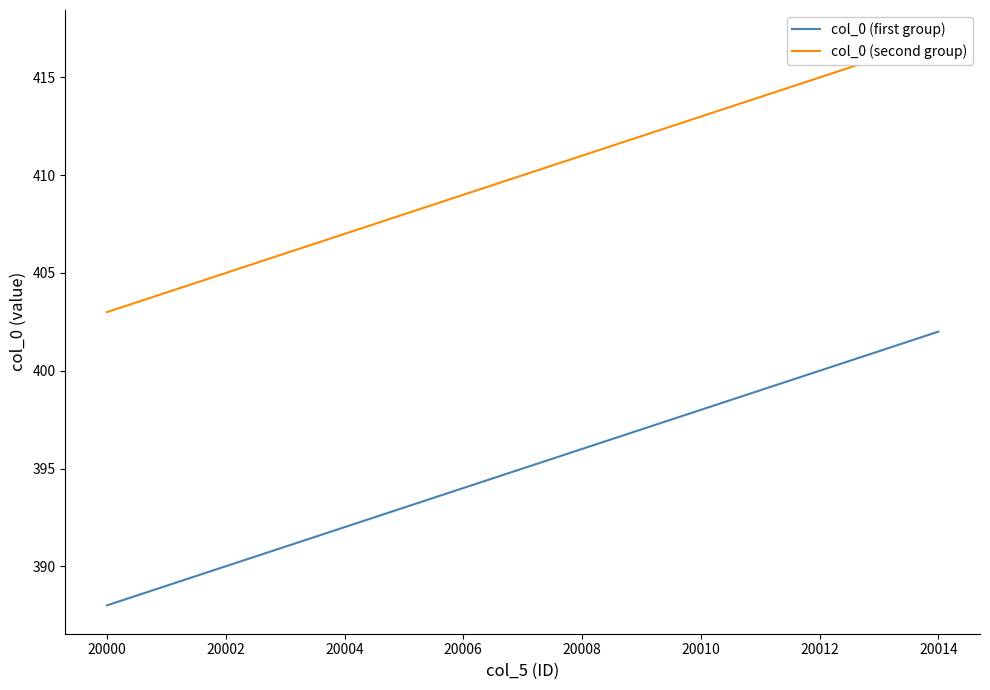

The value of col_0 (first group) at 20010 is 144. True or false?

False